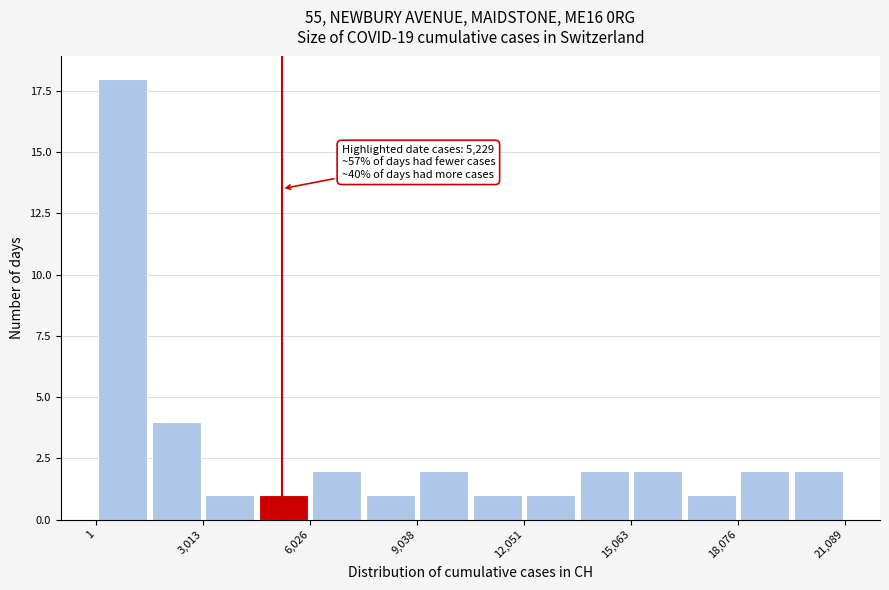

Around what value on the x-axis is the tallest bar? Give the approximate position of its centre, as read against the axis.

1000